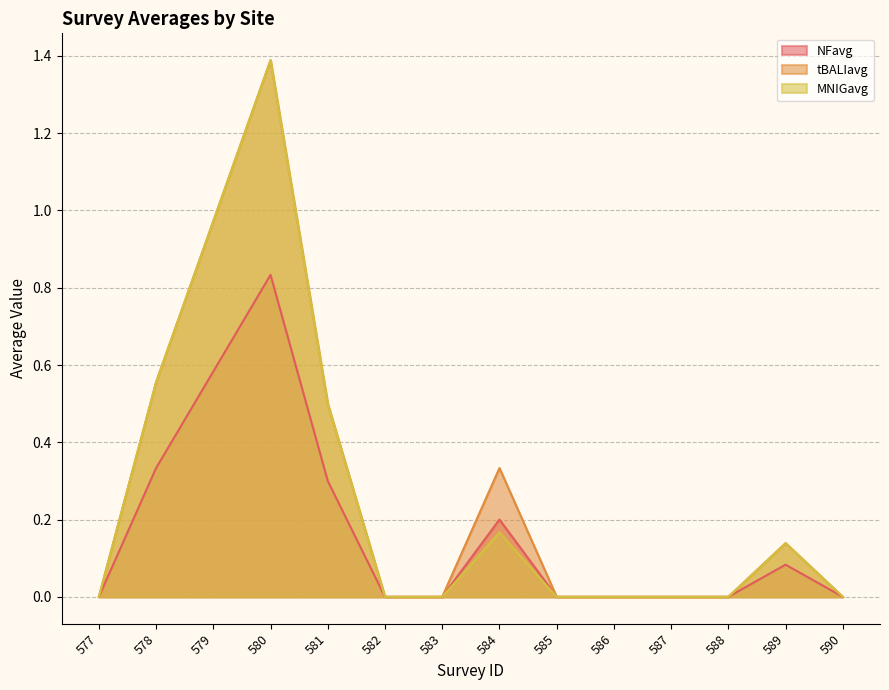

True or false: MNIGavg has a value of 0.8 at 587.

False